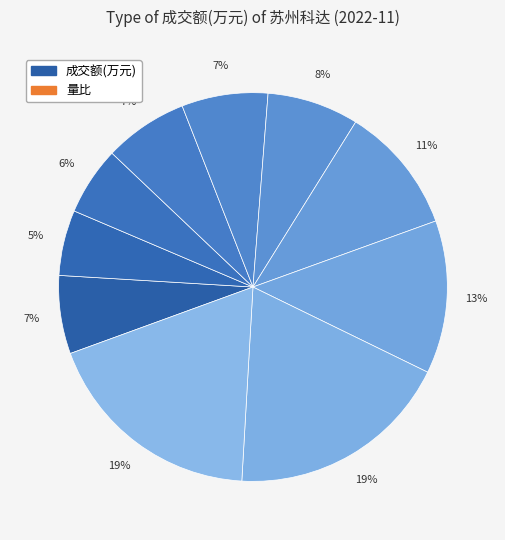

What is the largest slice in the pie chart?

2022-11-11